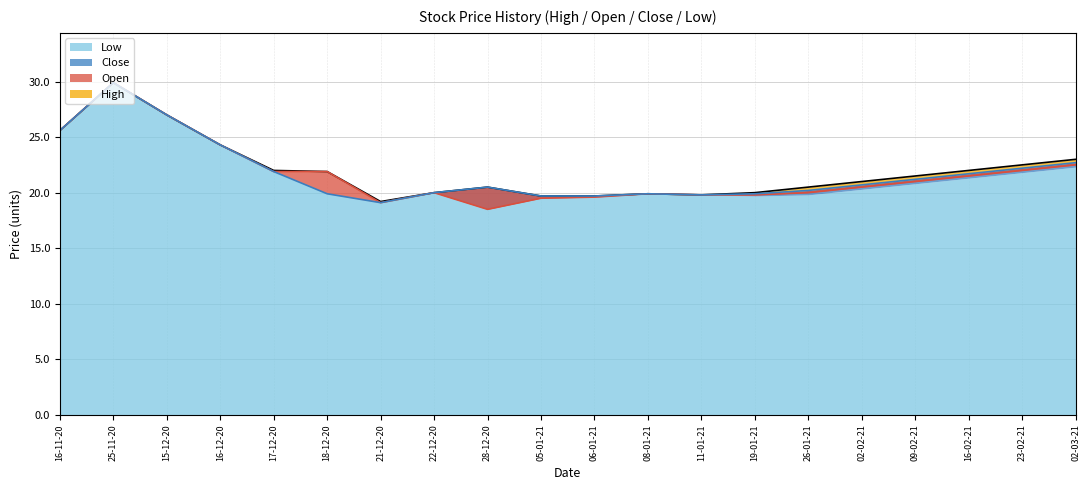

Between 28-12-20 and 09-02-21, which series saw the biggest shift?

Open